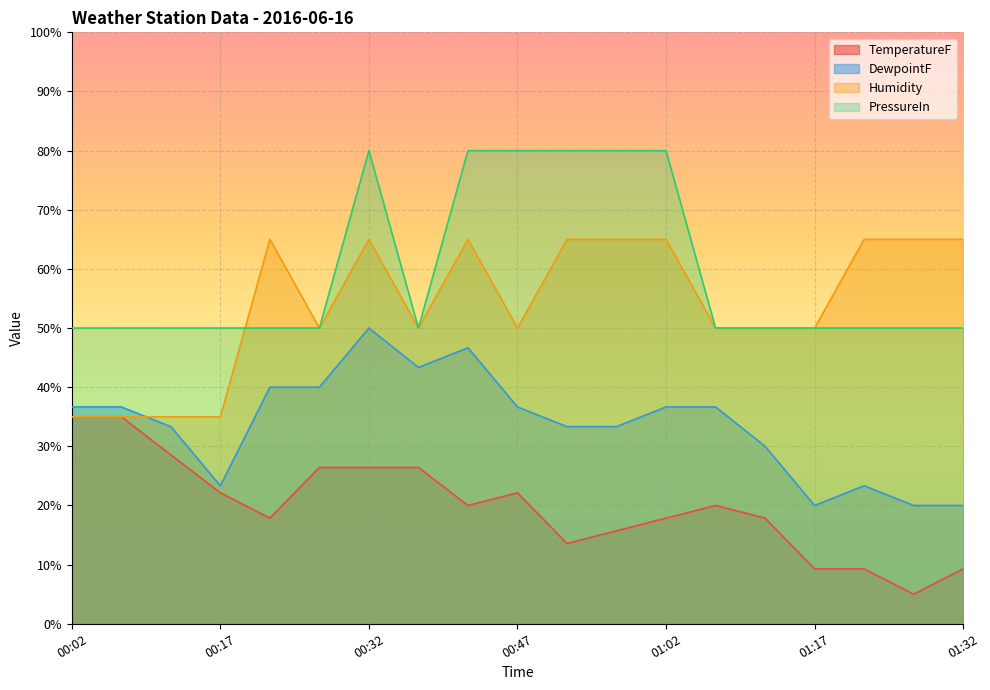

Where is the first local minimum for Humidity?

00:27